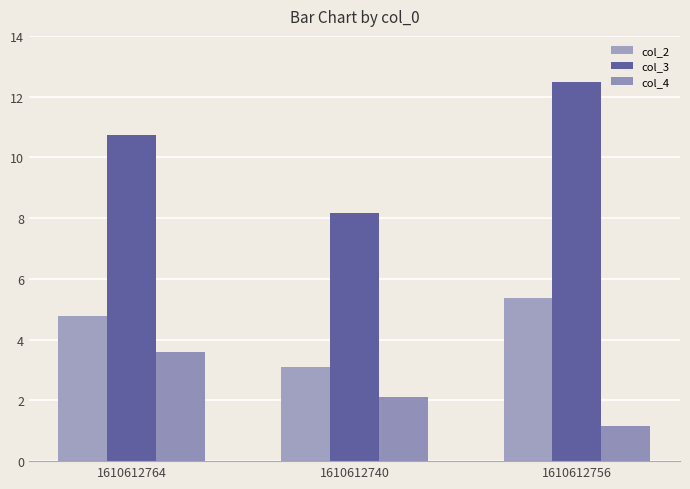

What is the average value of the col_2 series?

4.4